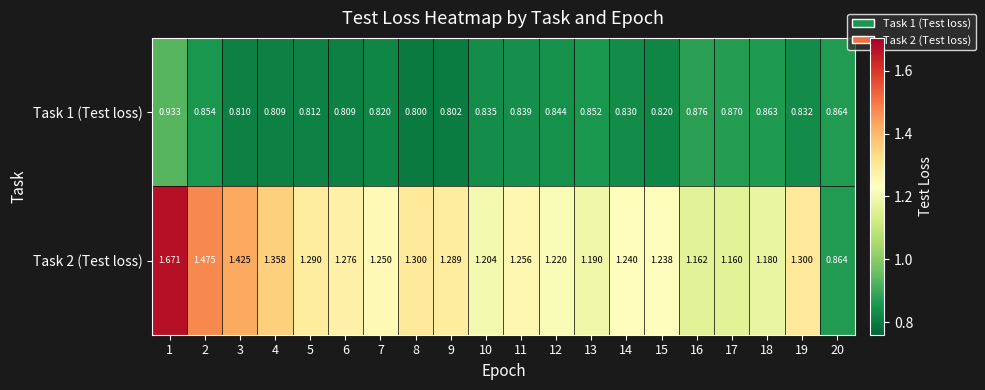

Is the value of Task 1 (Test loss) at 8 greater than the value of Task 2 (Test loss) at 13?

No